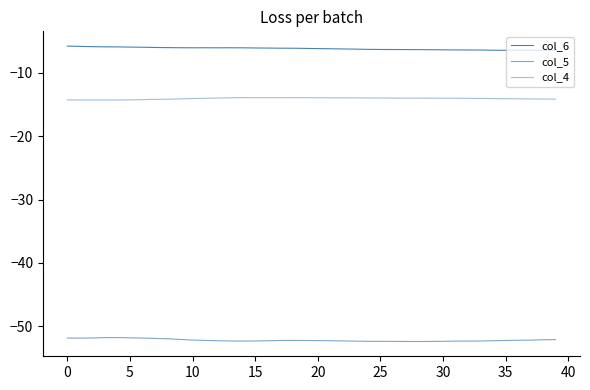

How many categories are shown in the chart?

40